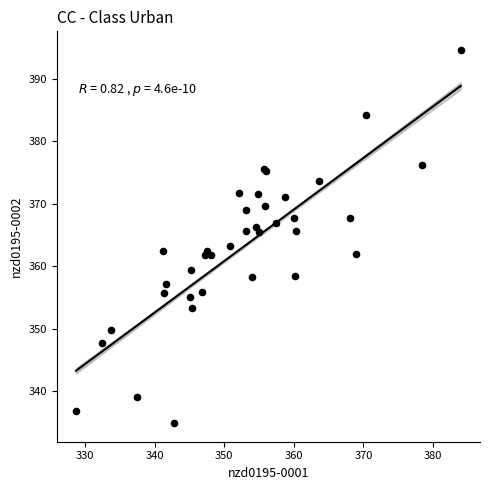

What Y value in the scatter plot is closest to 364?

363.3